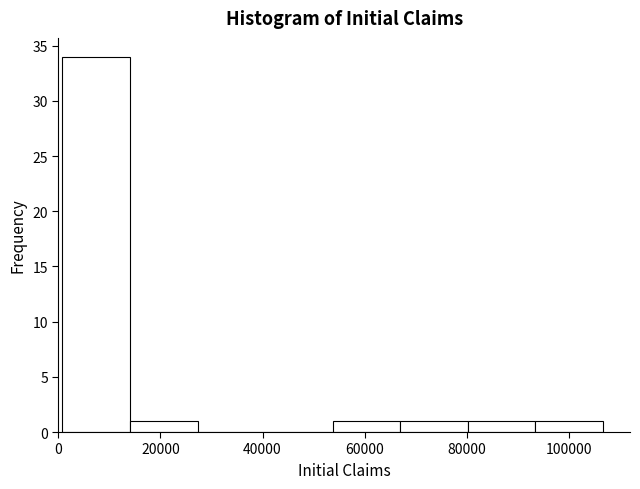

Reading left to right, list every bar in this chart as the range it spans on the x-axis followed by its height. Neither the bar edges nor the heights are printed on the chart, so give them approximately, as read against the axes.

0 to 14000: 34
14000 to 28000: 1
28000 to 40000: 0
40000 to 54000: 0
54000 to 68000: 1
68000 to 80000: 1
80000 to 94000: 1
94000 to 106000: 1